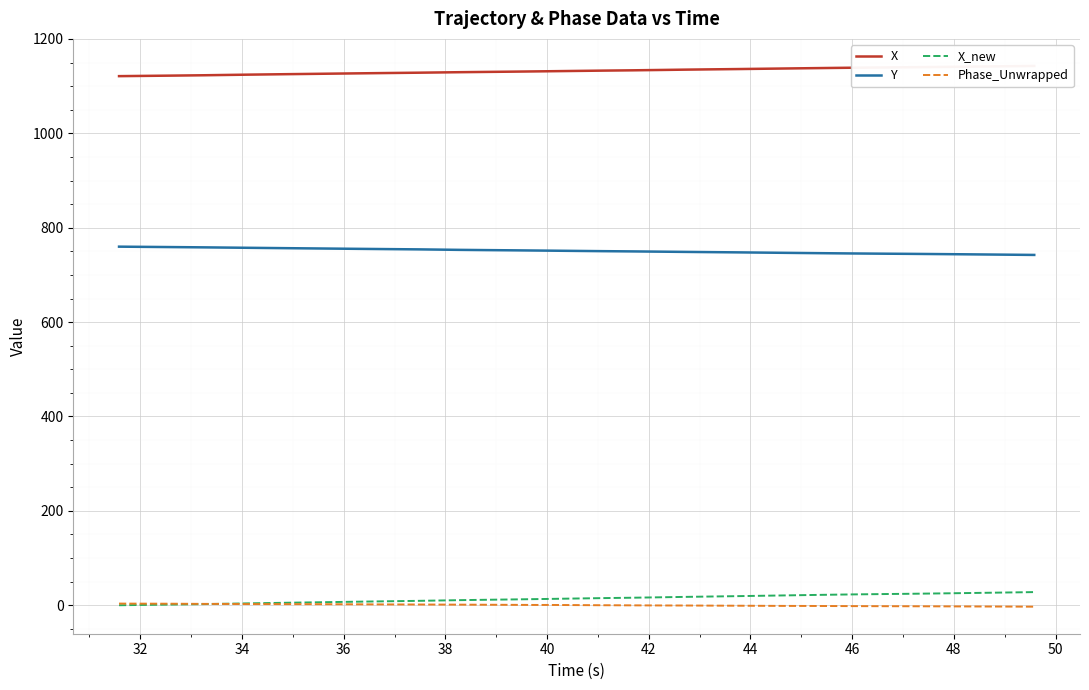

True or false: Y and X_new intersect in this chart.

False